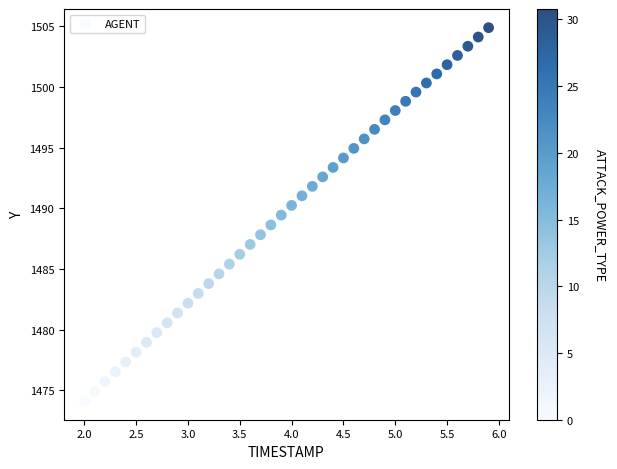

What is the range of Y values (max minus min)?

30.8